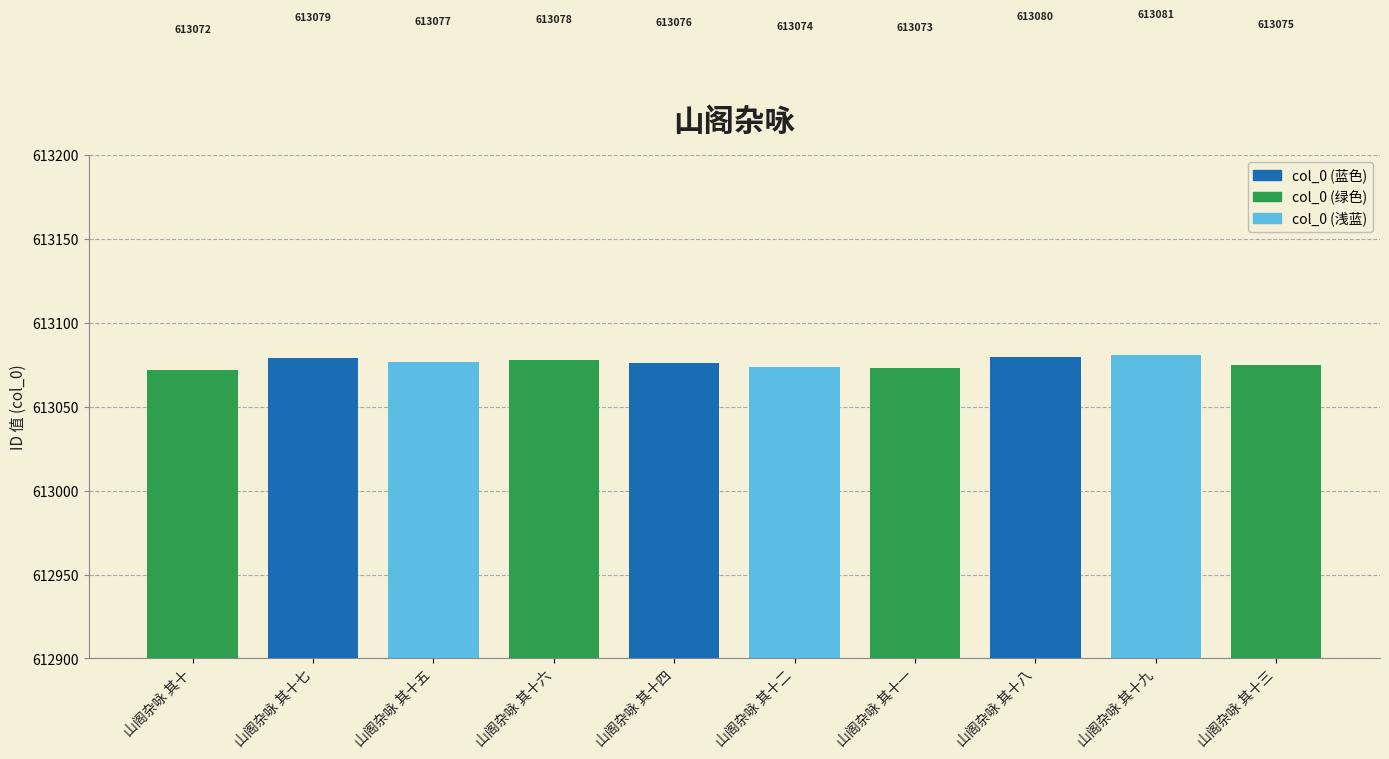

What is the change in value from 山阁杂咏 其十五 to 山阁杂咏 其十九?

+4